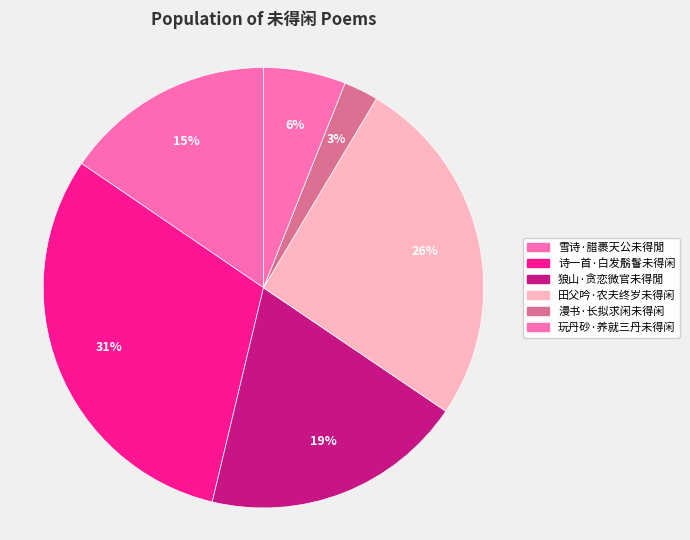

How many slices are in this pie chart?

6